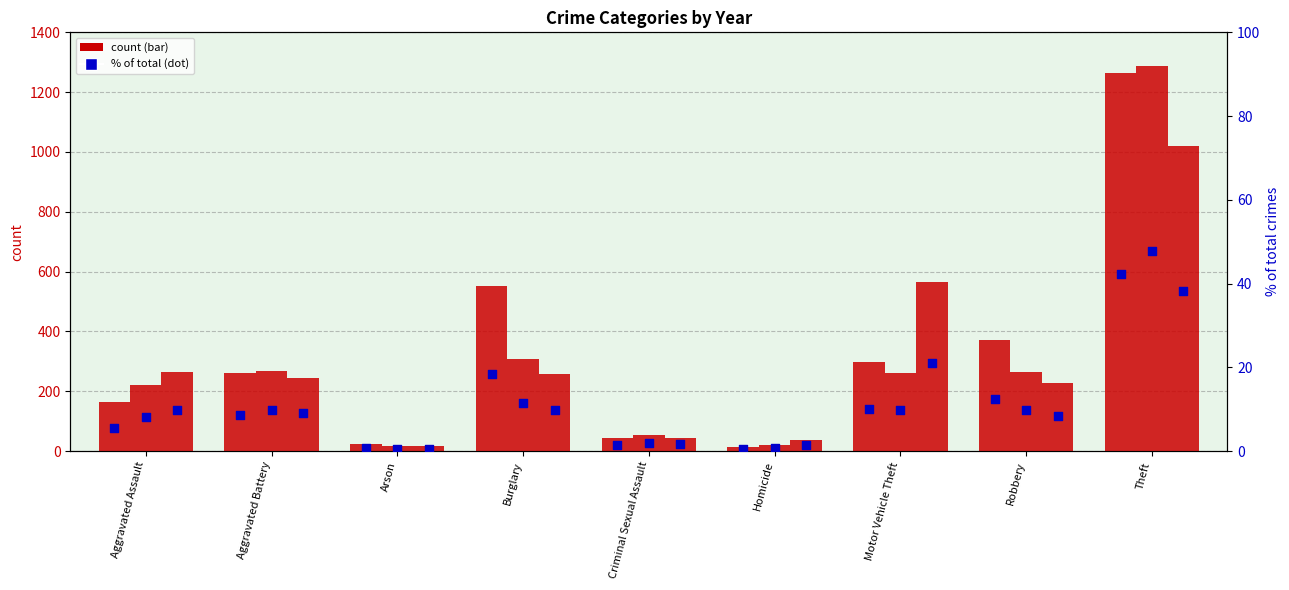

Which series reaches the maximum Y coordinate?

count 2019